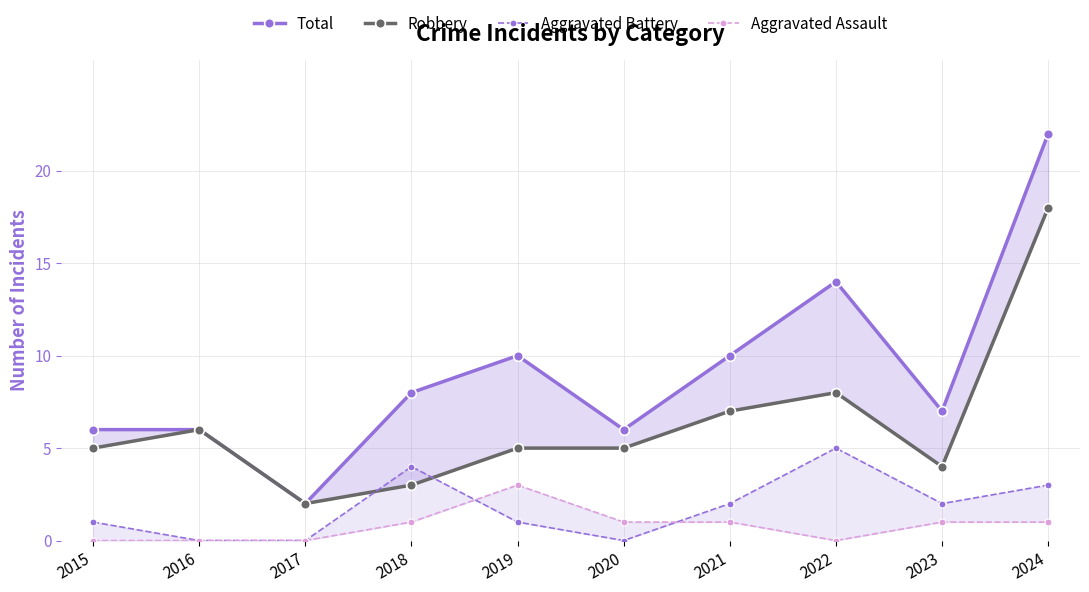

Reading left to right, transcribe all the data shown in this chart.

Total: 6	6	2	8	10	6	10	14	7	22
Robbery: 5	6	2	3	5	5	7	8	4	18
Aggravated Battery: 1	0	0	4	1	0	2	5	2	3
Aggravated Assault: 0	0	0	1	3	1	1	0	1	1